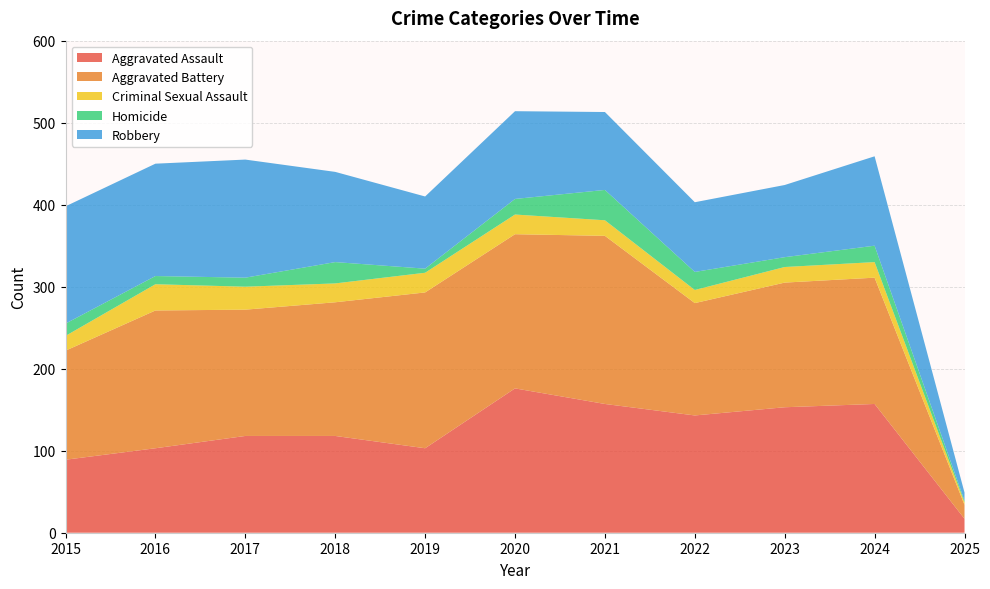

Reading right to left, list all the values displayed in this chart.

Aggravated Assault: 17	157	153	143	157	176	103	118	118	103	89
Aggravated Battery: 17	154	152	137	205	188	190	163	154	168	133
Criminal Sexual Assault: 3	19	19	16	19	24	24	23	28	32	18
Homicide: 2	20	12	22	37	19	5	26	11	10	15
Robbery: 10	109	88	85	95	107	88	110	144	137	143